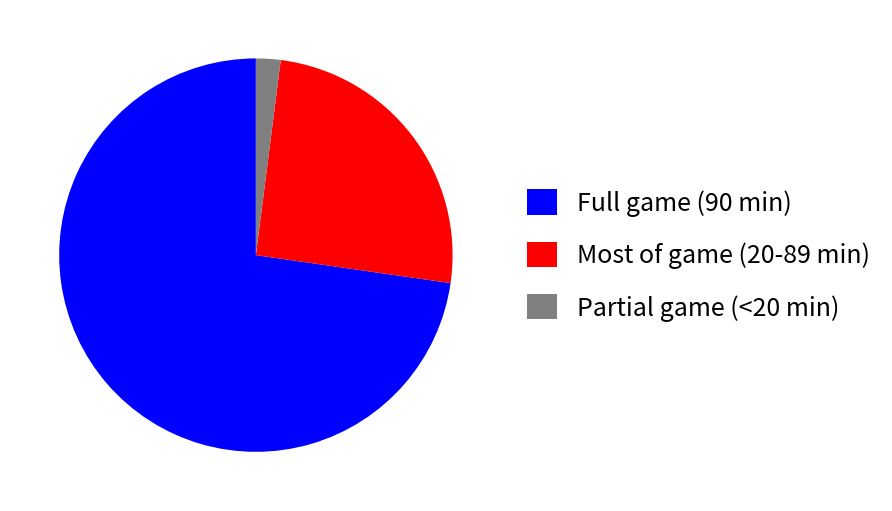

Which has a higher value, Full game (90 min) or Most of game (20-89 min)?

Full game (90 min)